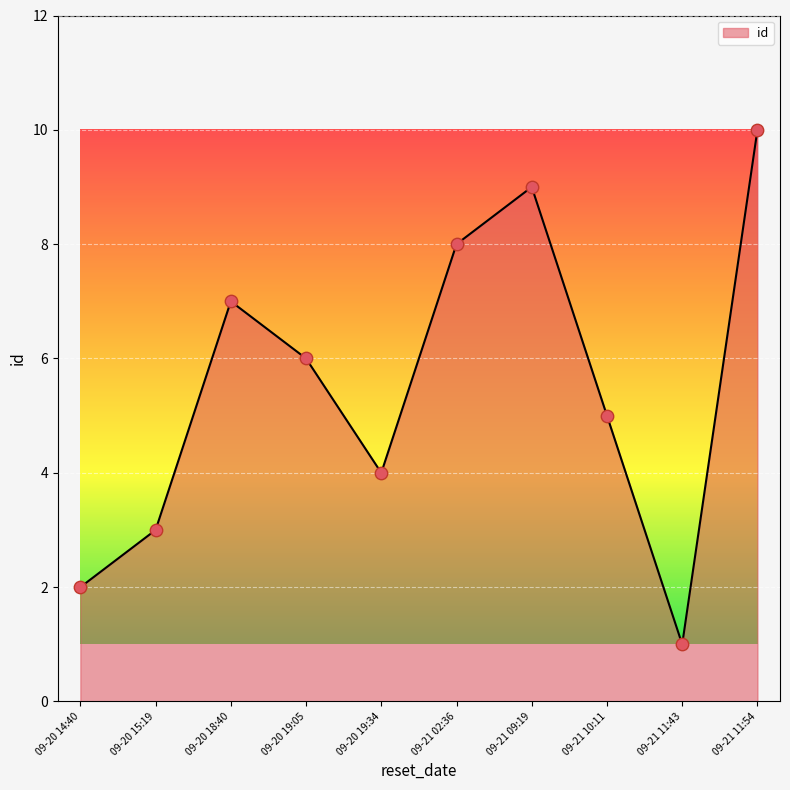

Which has a higher value, 09-20 14:40 or 09-21 10:11?

09-21 10:11